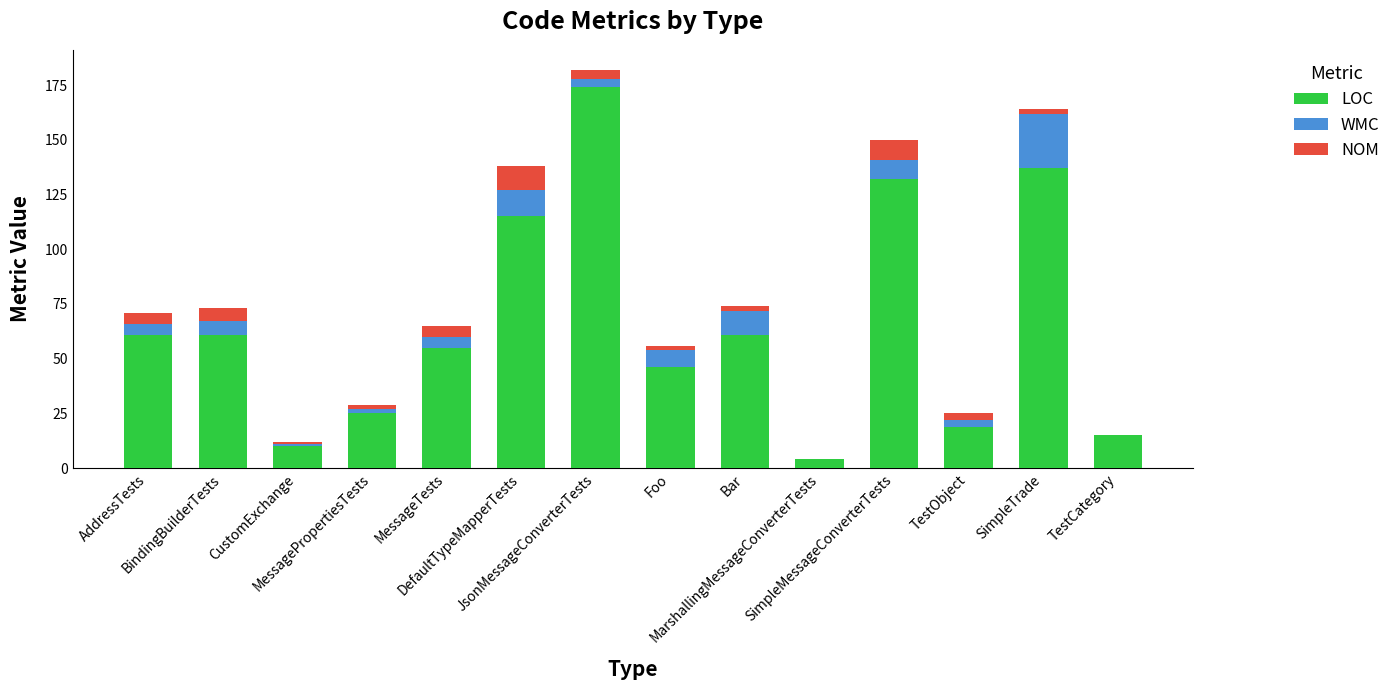

What is the maximum value for LOC?

174